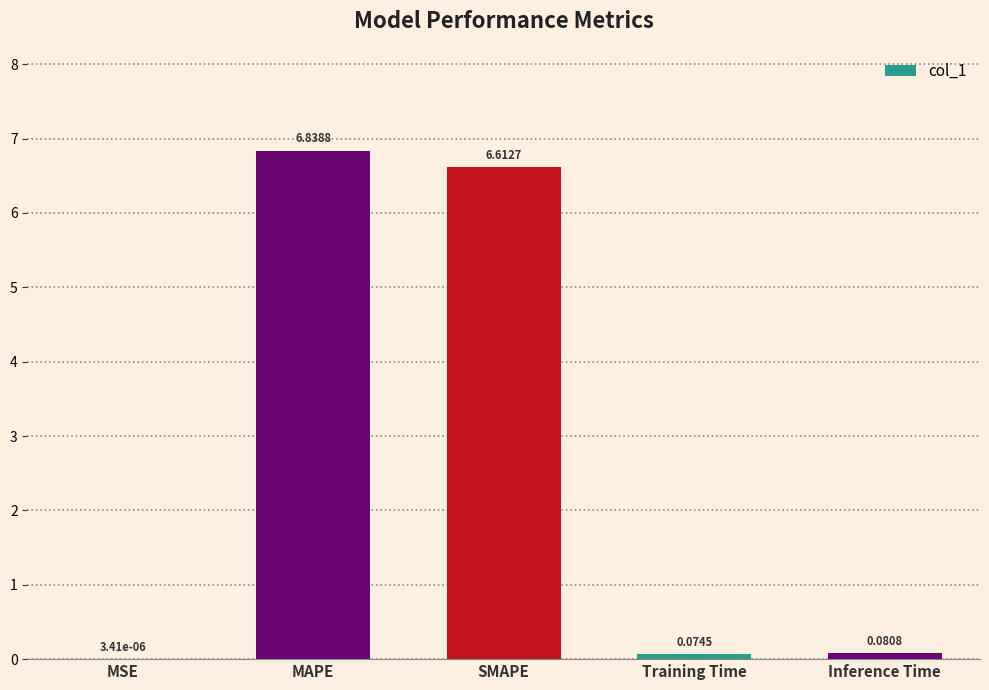

At which category does the chart reach its peak across all series?

MAPE